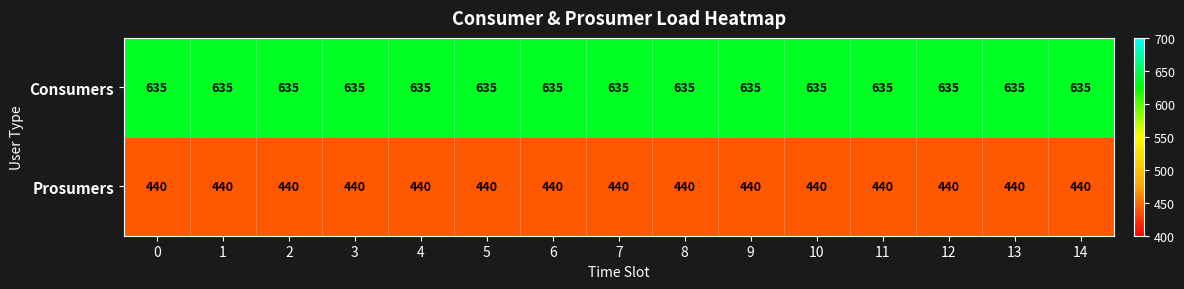

List the series in order of their overall mean, highest first.

Consumers, Prosumers